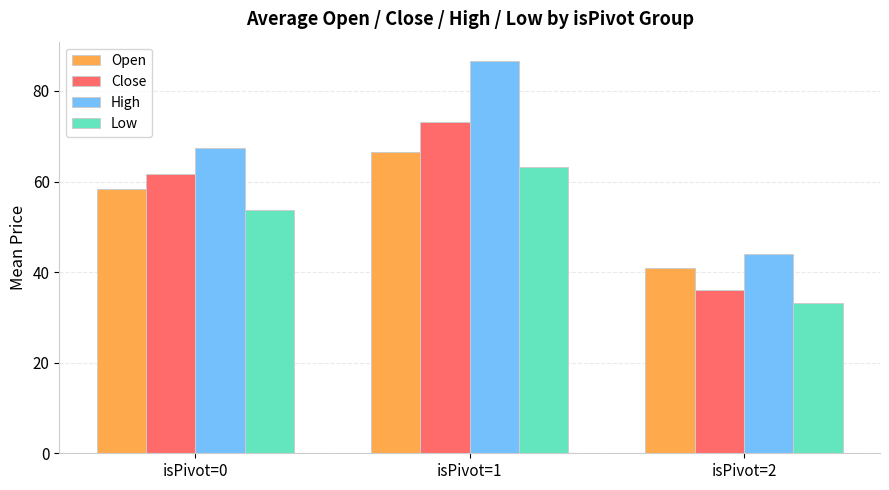

Which series has the largest range (max minus min)?

High